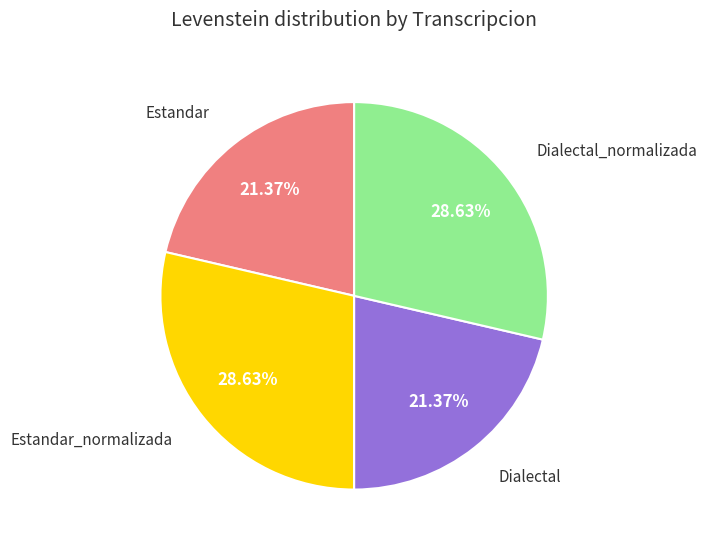

How many segments does this pie chart have?

4